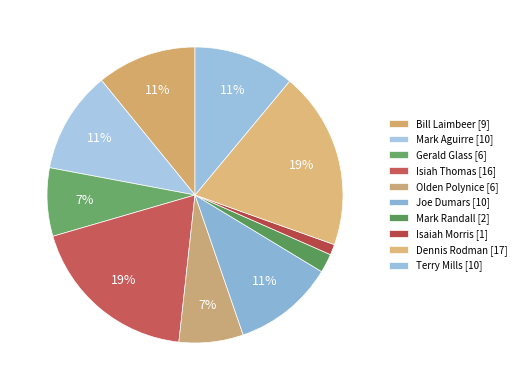

Is it true that Olden Polynice is 7% of the pie?

True